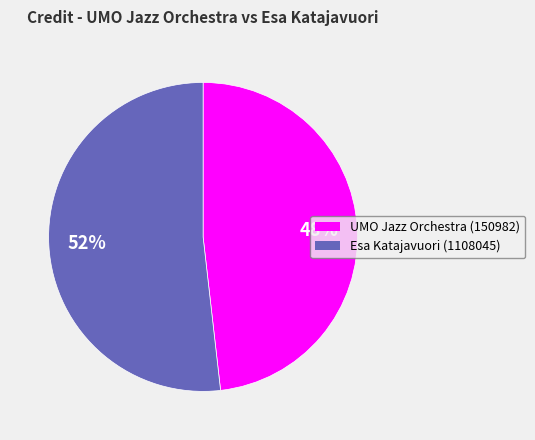

Which category accounts for the majority?

Esa Katajavuori (1108045)